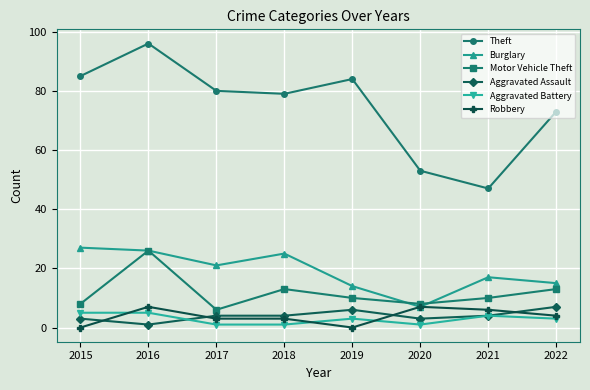

Read the Motor Vehicle Theft value at 2015, to the nearest 5.

10